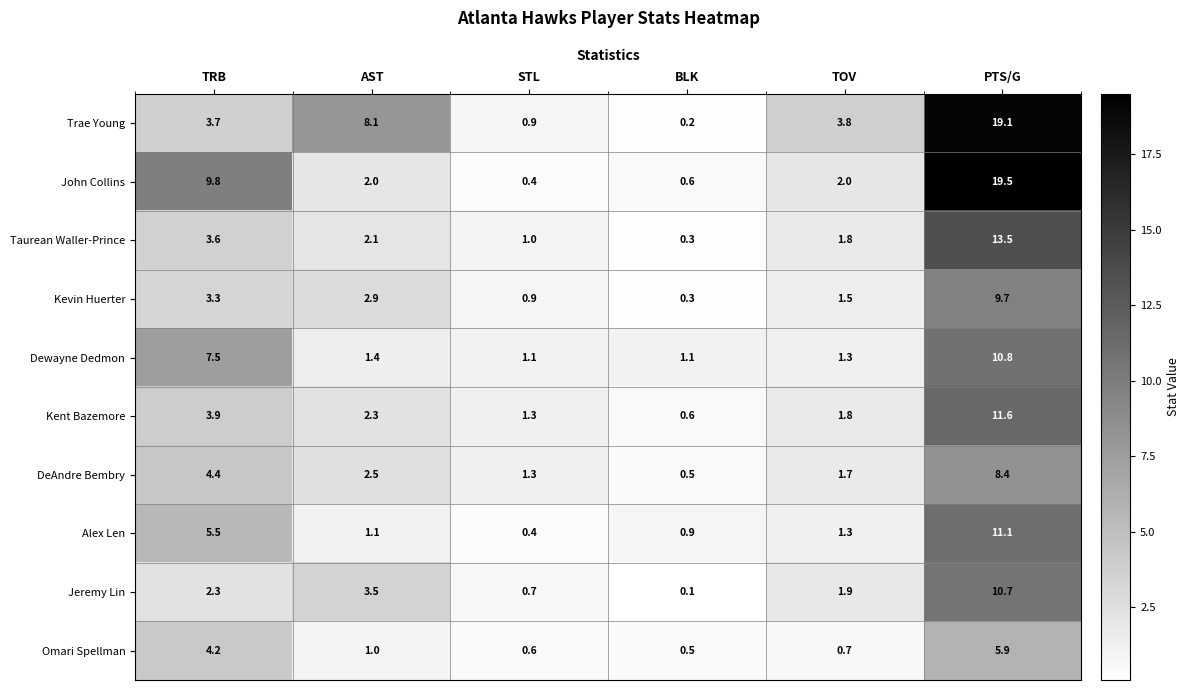

Which series has the largest range (max minus min)?

John Collins